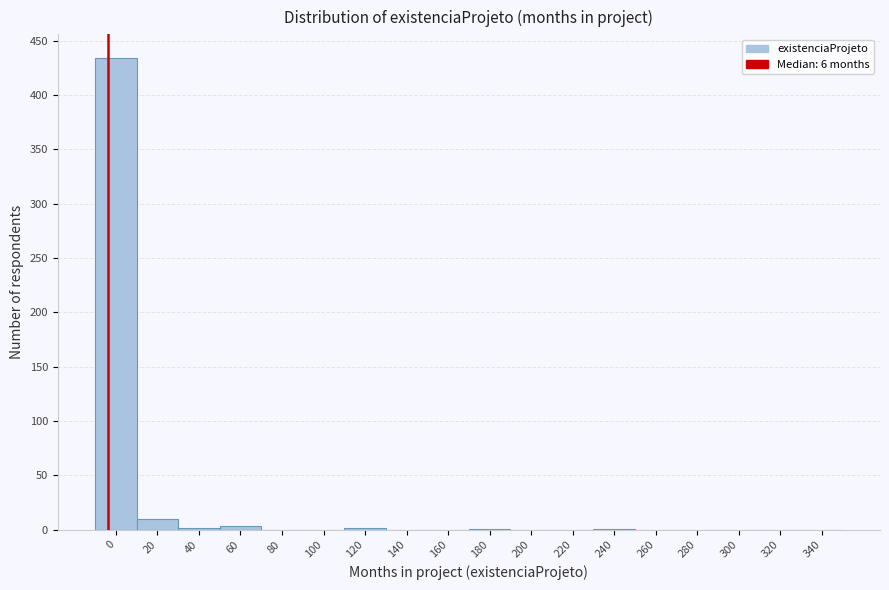

What is the sum of all values?

453